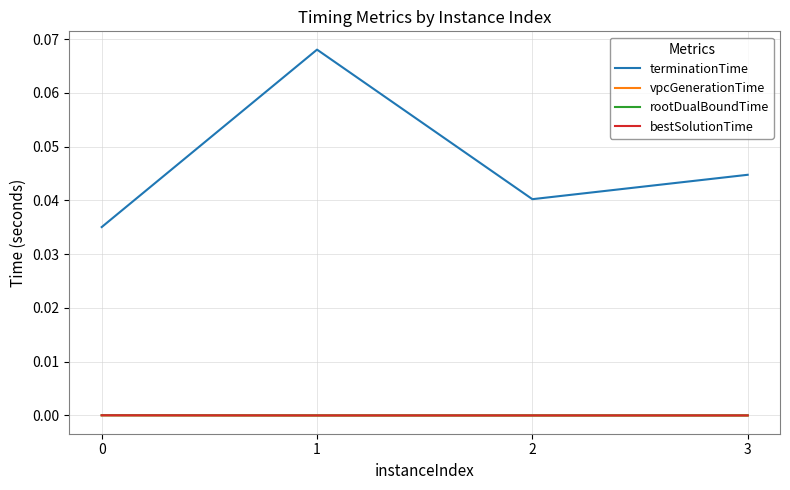

Between 0 and 3, which series saw the biggest shift?

terminationTime